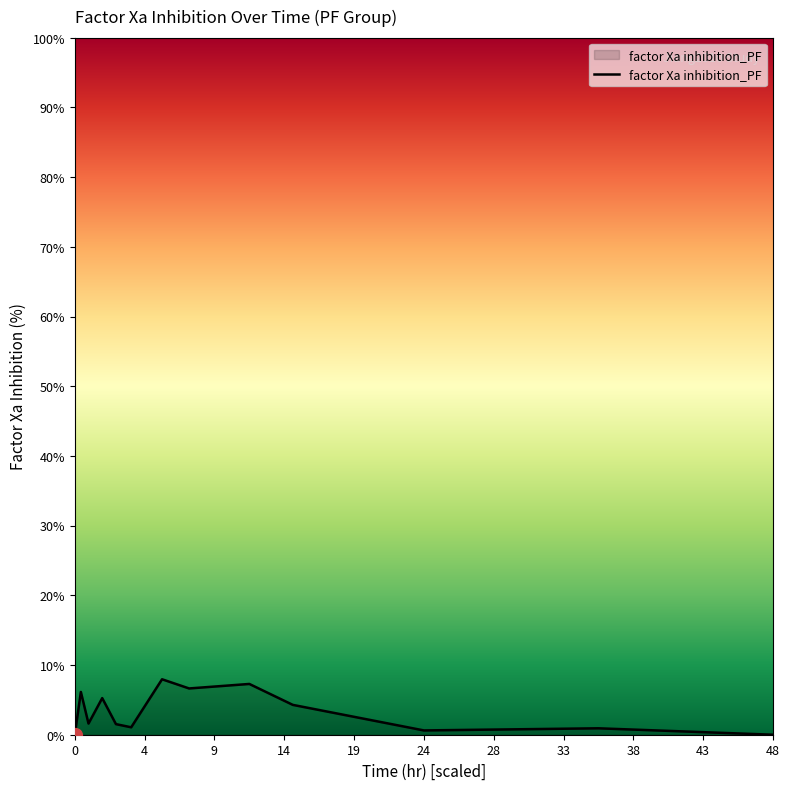

What is the maximum value shown in the chart?

8.0